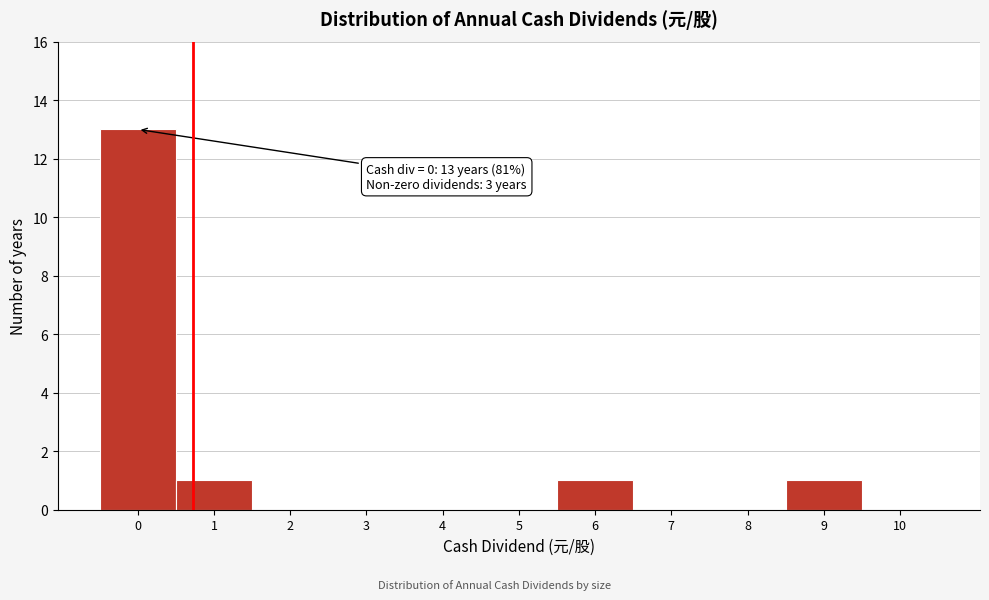

Over which range of the x-axis is the bar tallest?

-0.5 to 0.5